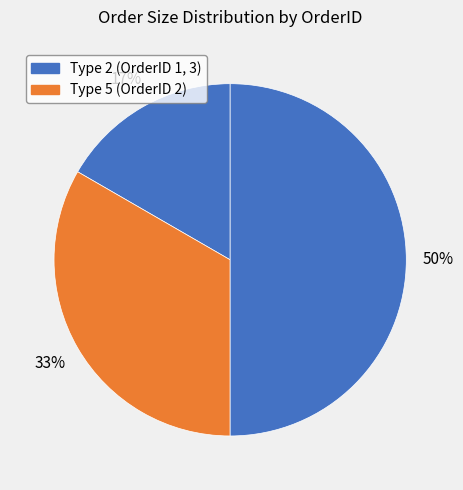

How many segments does this pie chart have?

3